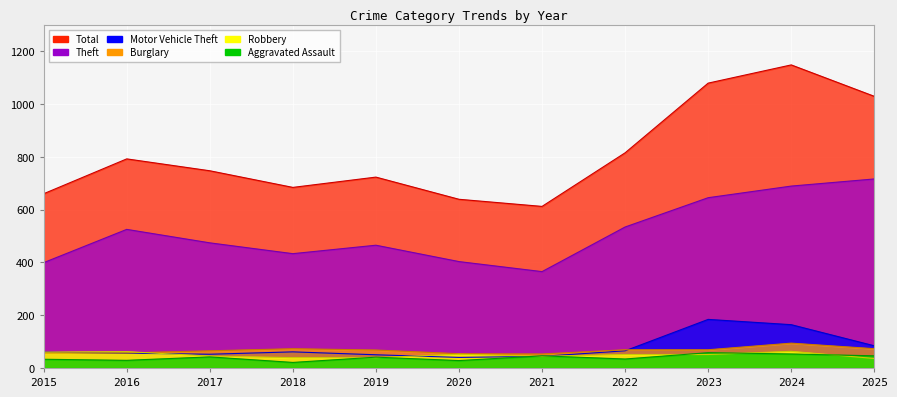

The value of Robbery at 2017 is 17. True or false?

False